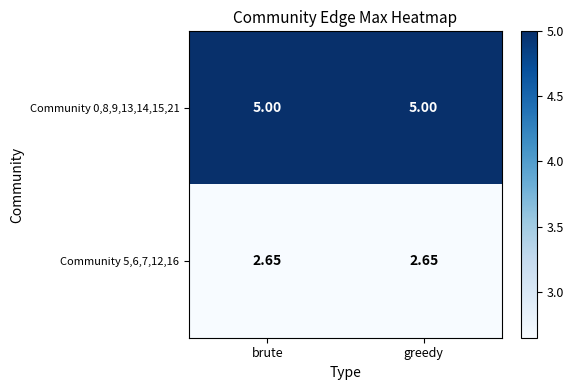

Count the number of data series in this chart.

2